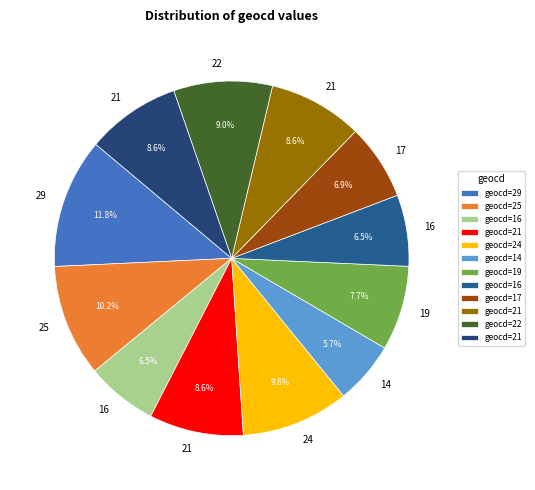

Count the number of slices in the pie.

12